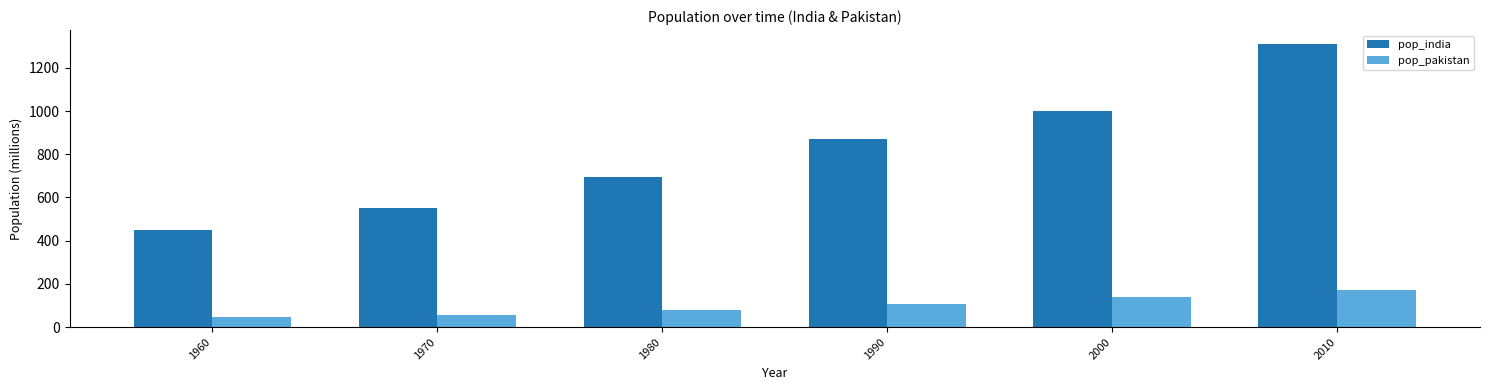

Which series has the largest total across all categories?

pop_india